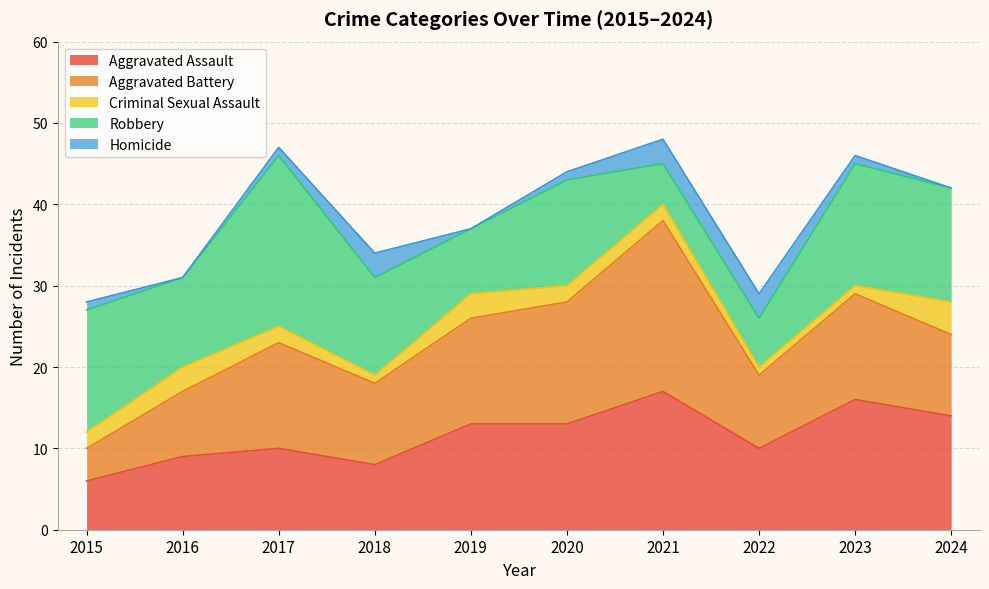

True or false: Homicide and Aggravated Battery cross at least once.

False